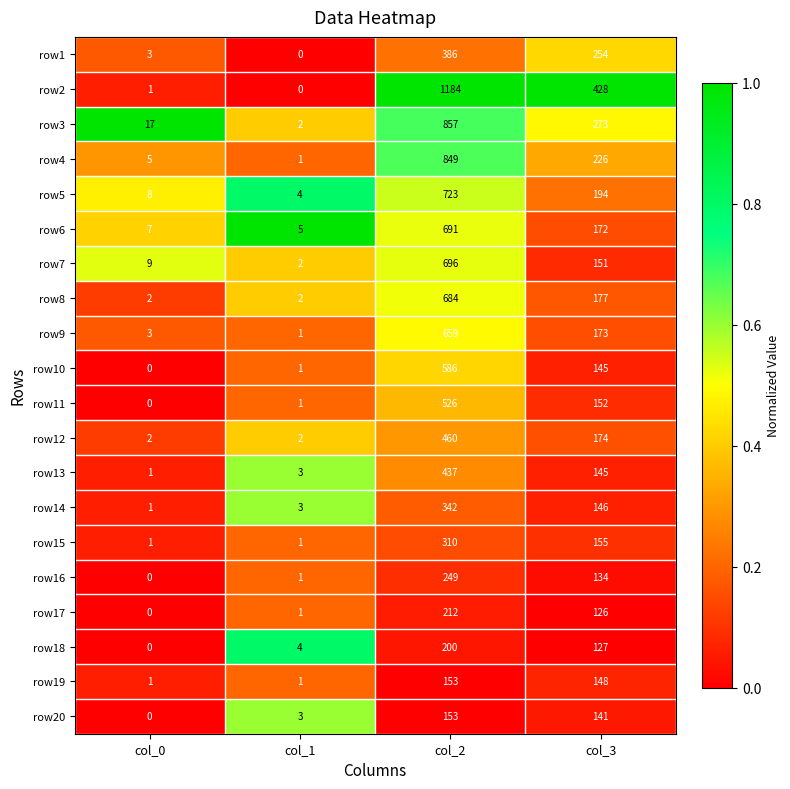

True or false: row3 has a value of 17 at col_0.

True